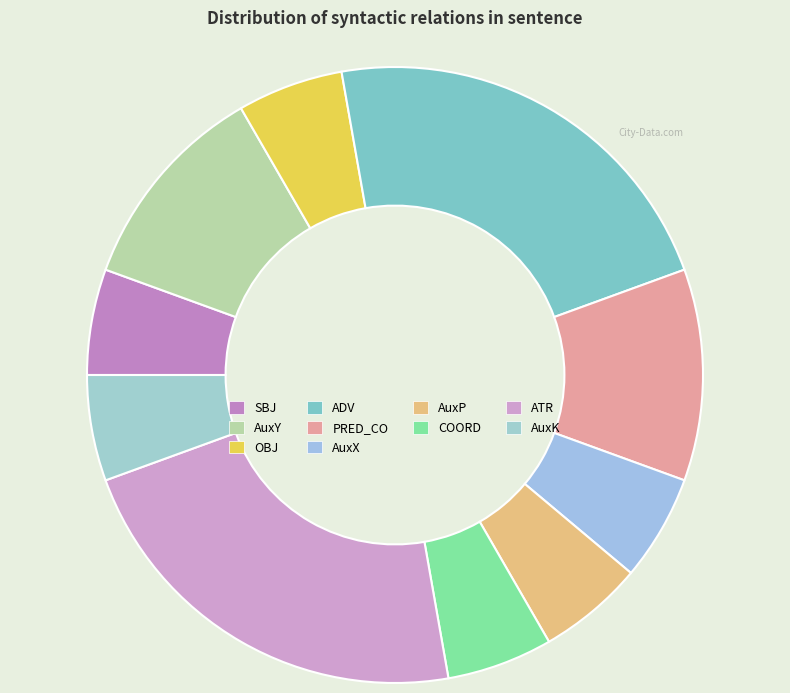

Which has a higher value, COORD or OBJ?

COORD